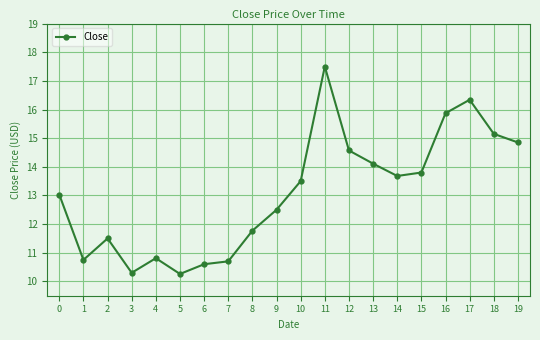

What is the value of the 11th point from the left?

13.5